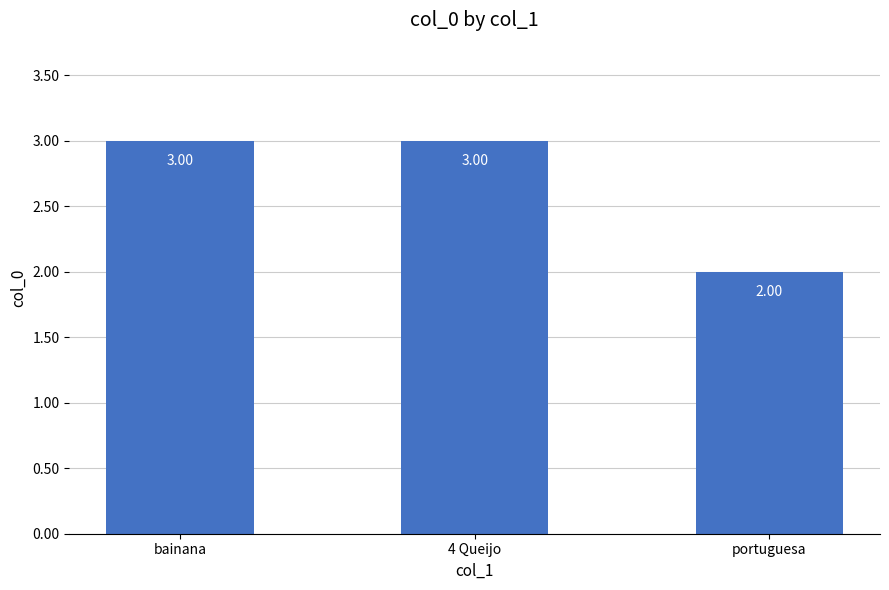

At which label is the value closest to 2?

portuguesa